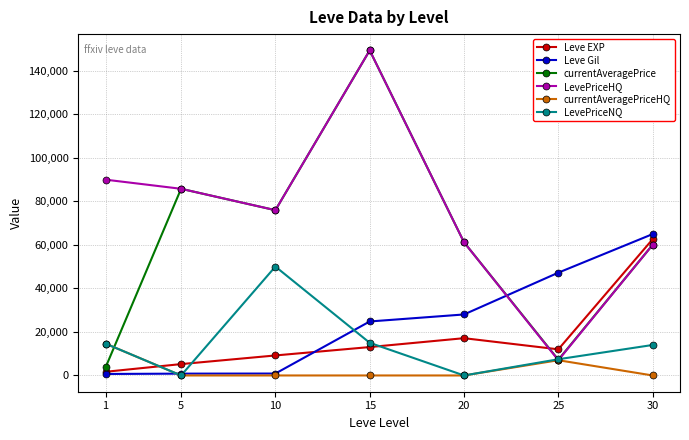

How many lines are shown in the chart?

6